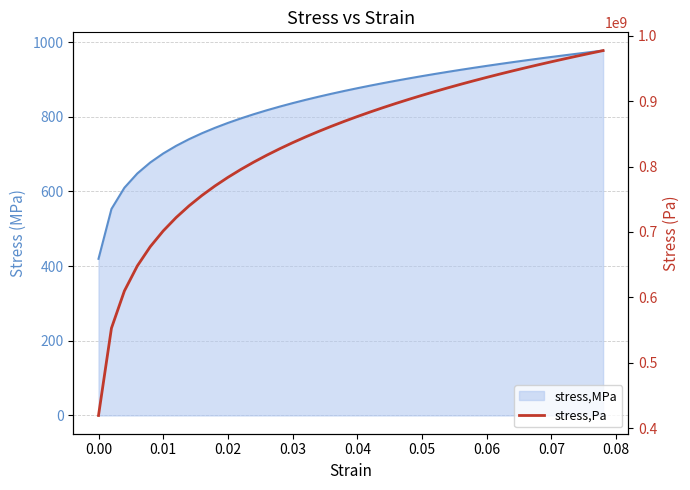

How many data points are less than 876384108?

20